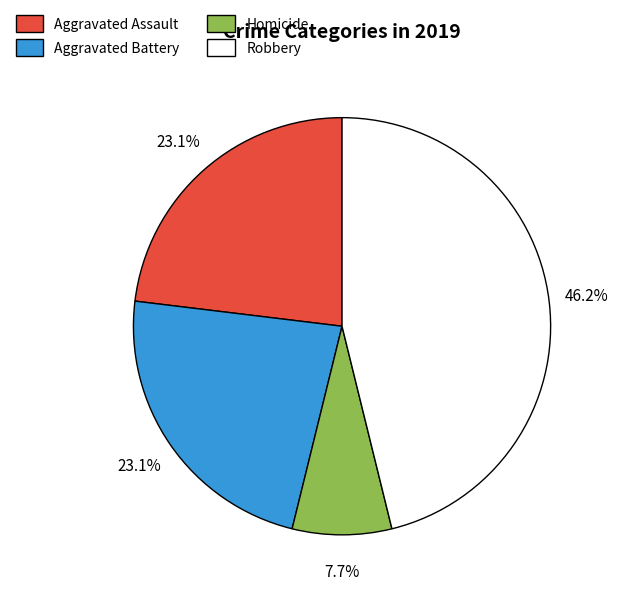

Is there any slice that represents more than half of the pie?

No